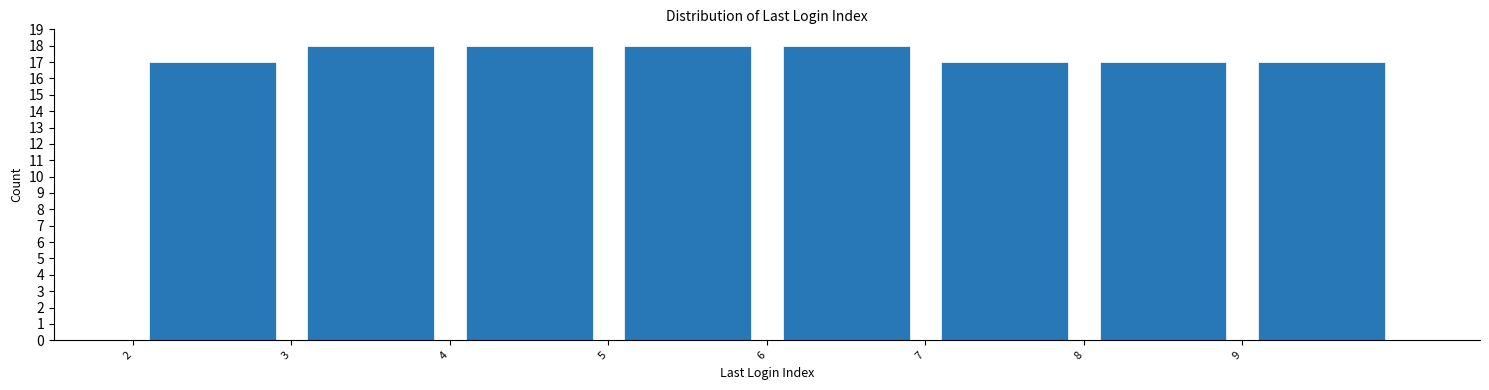

How tall is the bar that spans 9 to 10 on the x-axis? The values are not printed on the chart, so give them approximately, as read against the axis.

17